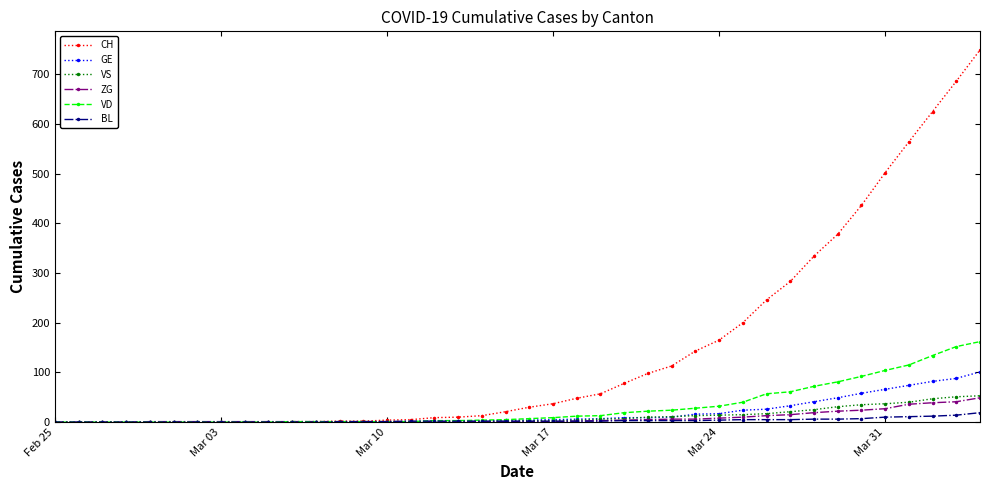

What is the highest value of the ZG series?

49